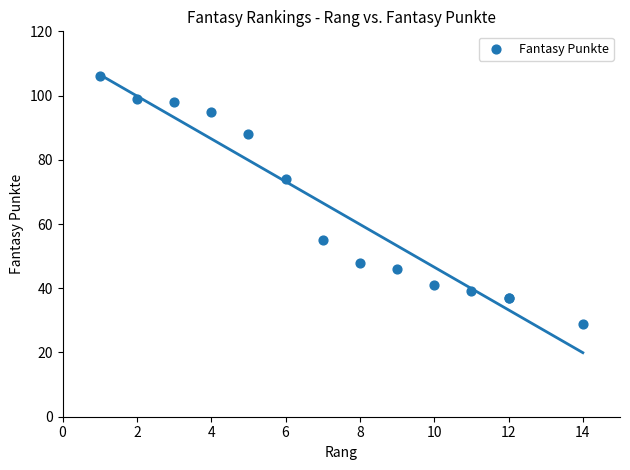

What Y value in the scatter plot is closest to 67?

74